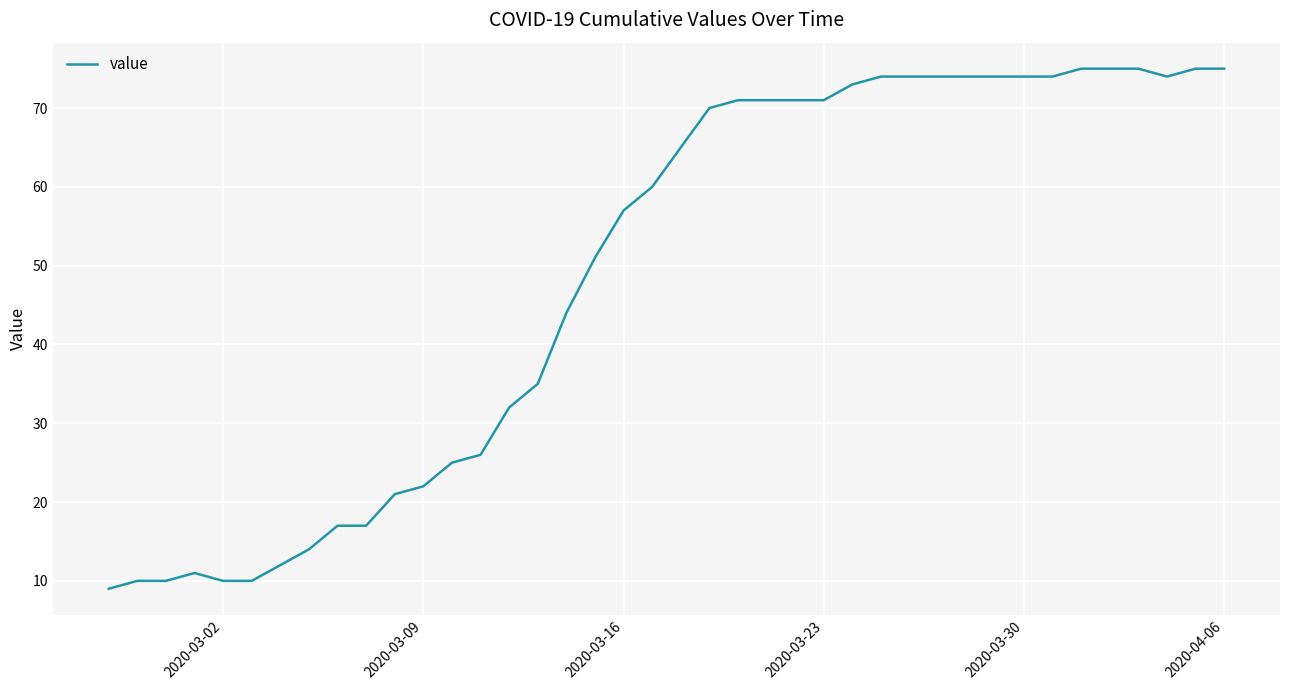

What is the difference between the maximum and minimum values?

66